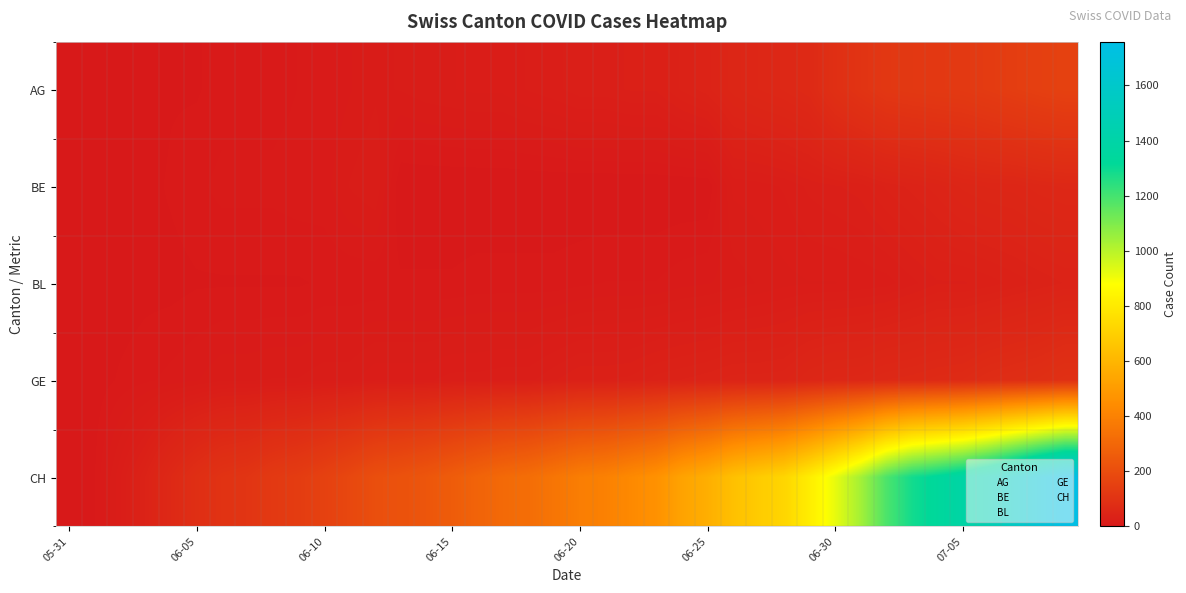

What is the total value across all series at 37?

1875.0